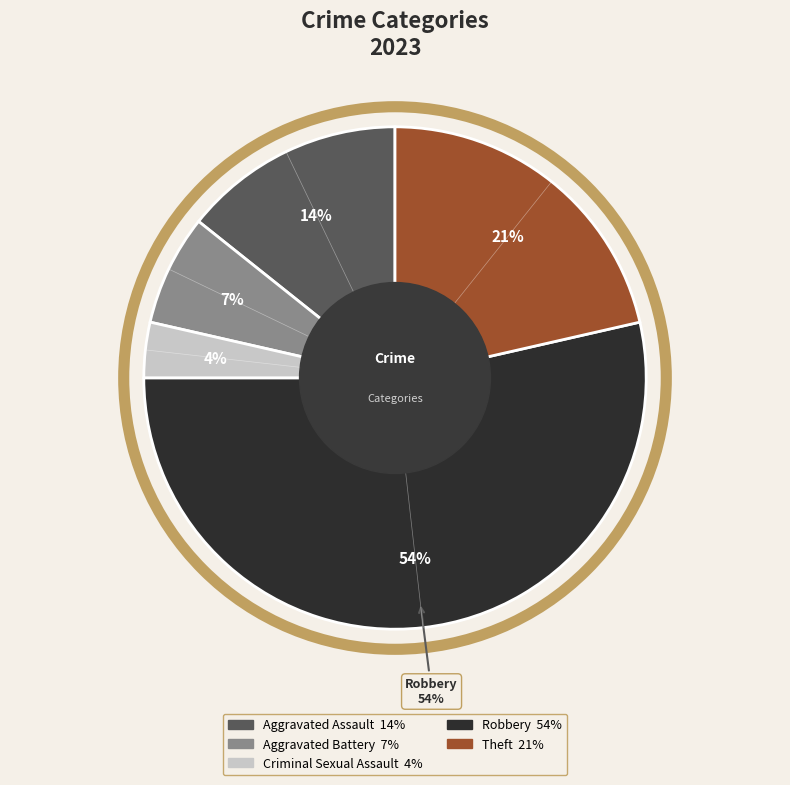

What percentage is the Criminal Sexual Assault slice, to the nearest percent?

4%